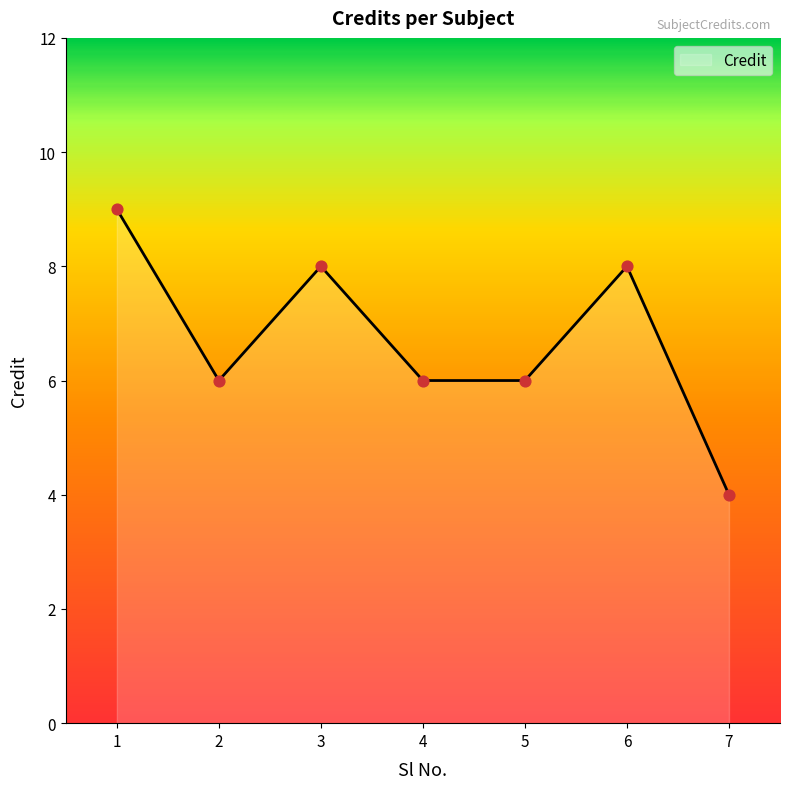

Approximately how many times larger is the value at 5 compared to 1?

0.7